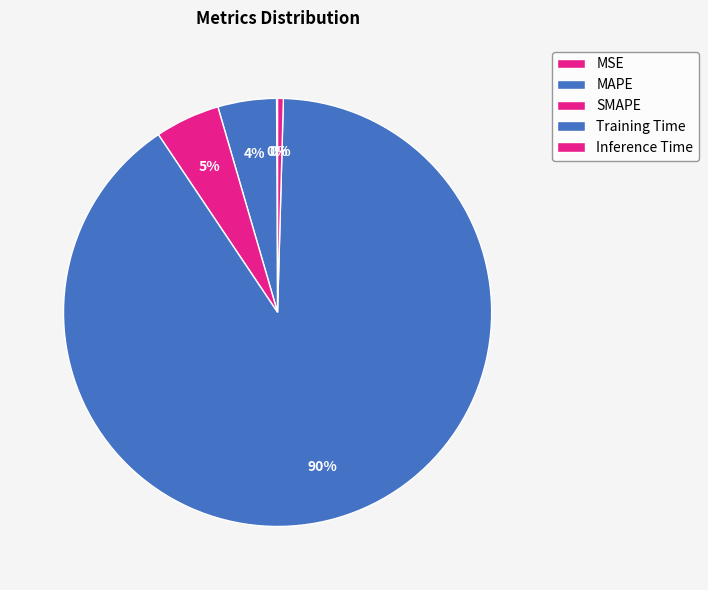

What percentage is NOT represented by Training Time?

9.8%